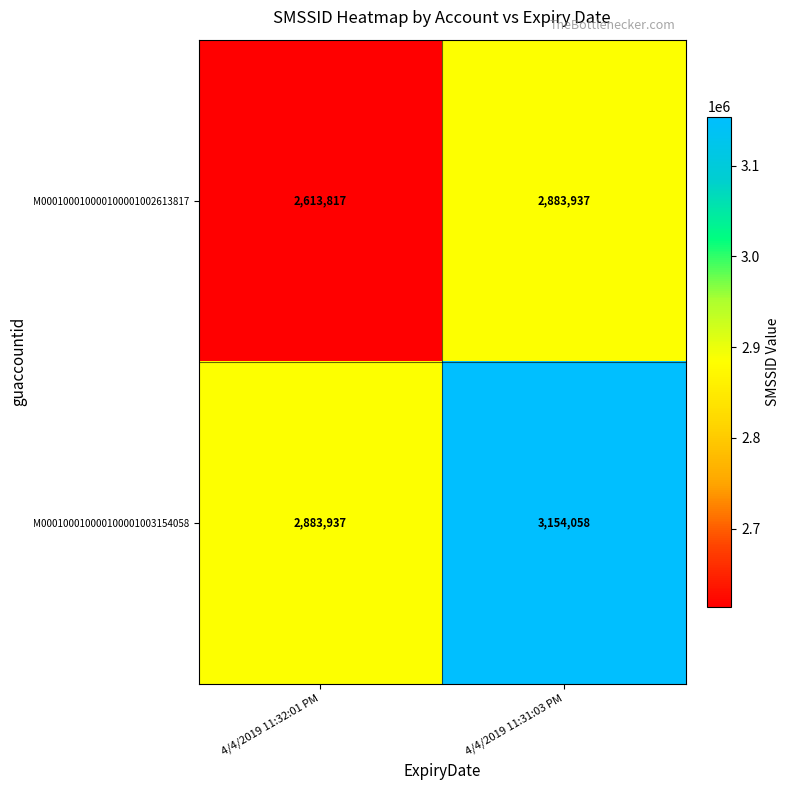

Which series has the widest spread of values?

M000100010000100001003154058